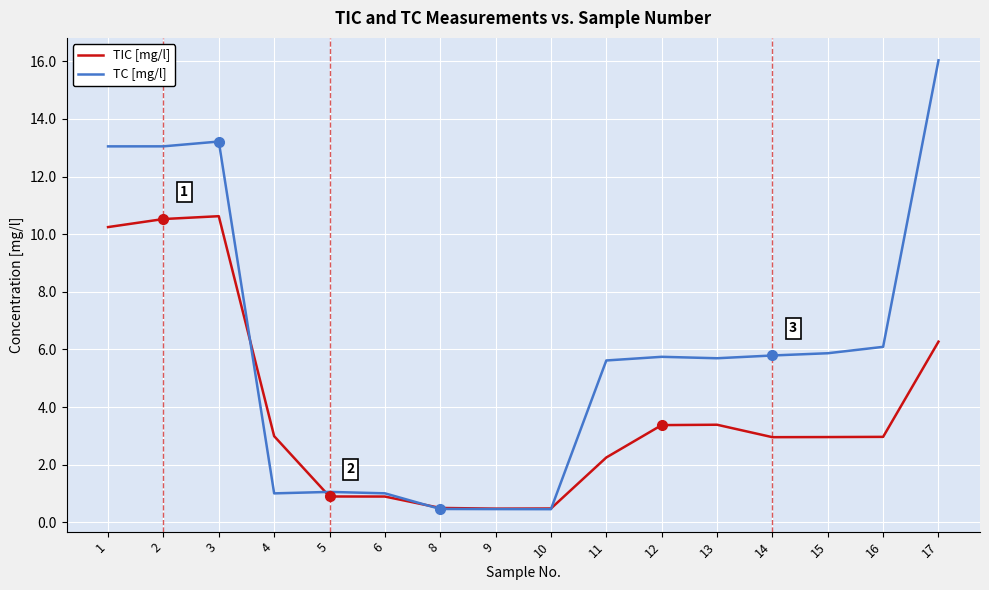

What is the total value across all series at 17?

22.3